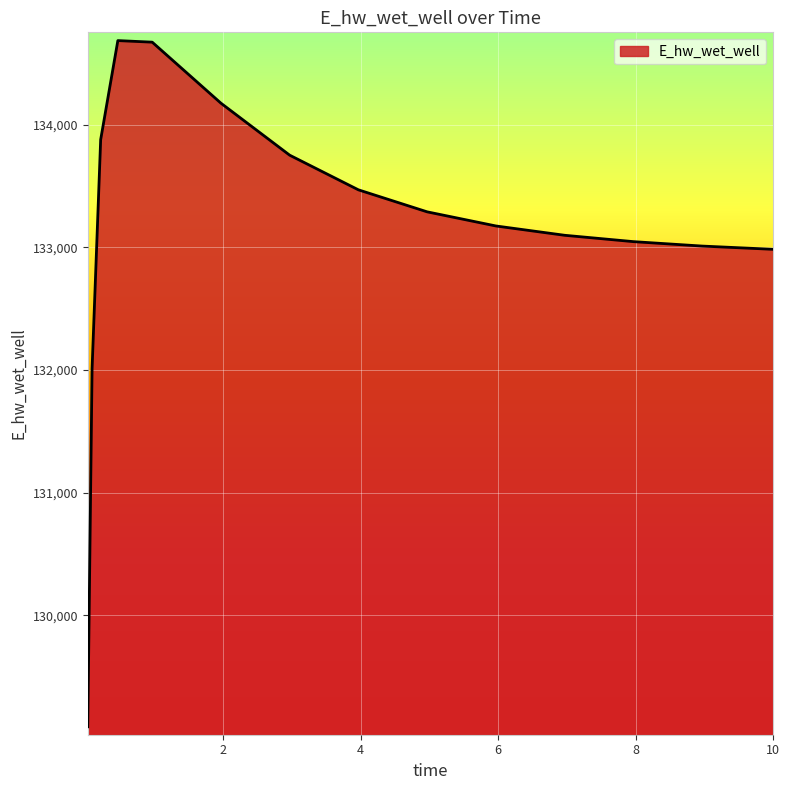

What is the maximum value shown in the chart?

134686.6